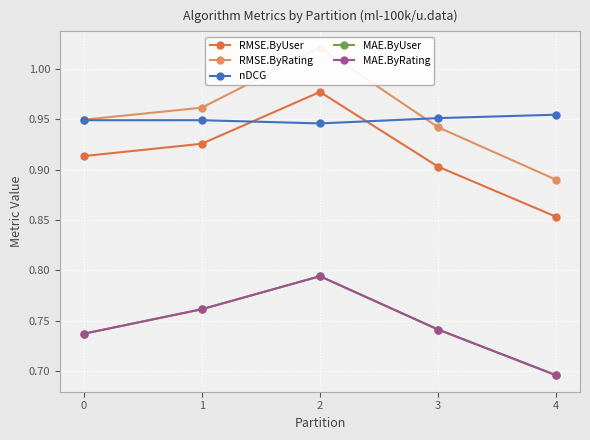

Count the number of categories in the chart.

5